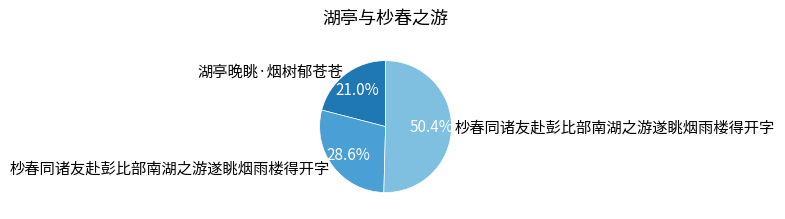

Does any single category account for the majority?

Yes